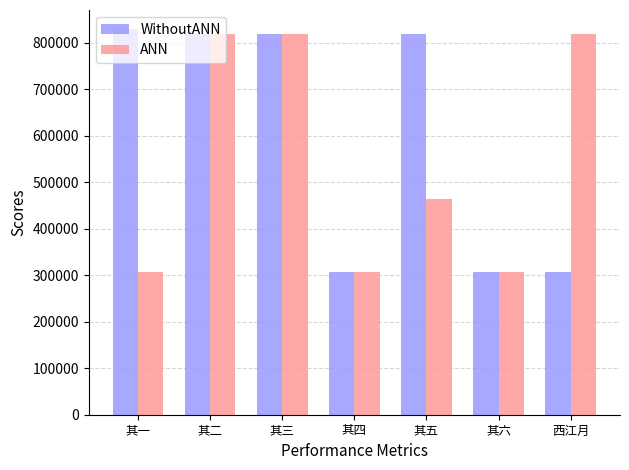

Count the number of data series in this chart.

2